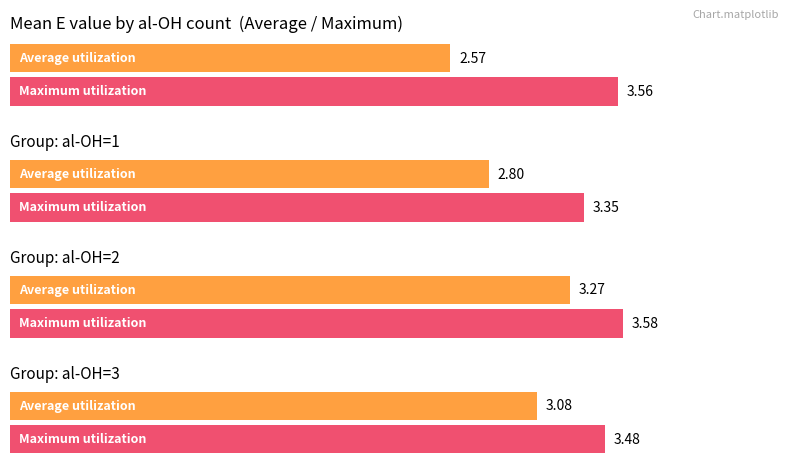

Count the number of data series in this chart.

2